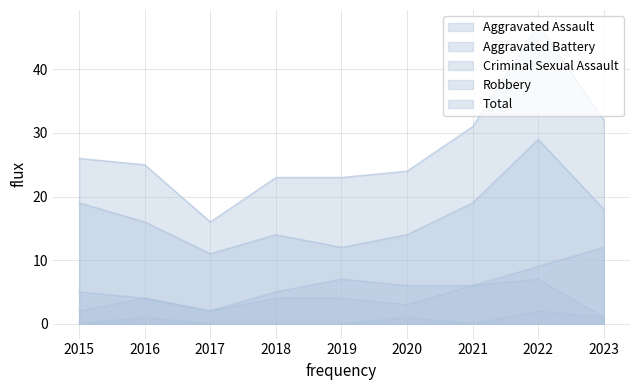

How many interior local peaks does the Criminal Sexual Assault series have?

3